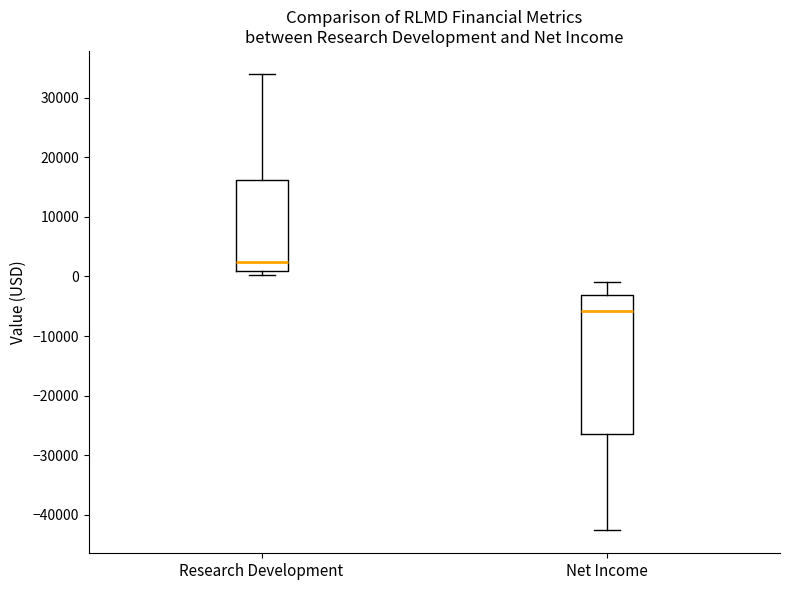

Which box is the tallest, from its lower edge to its upper edge?

Net Income